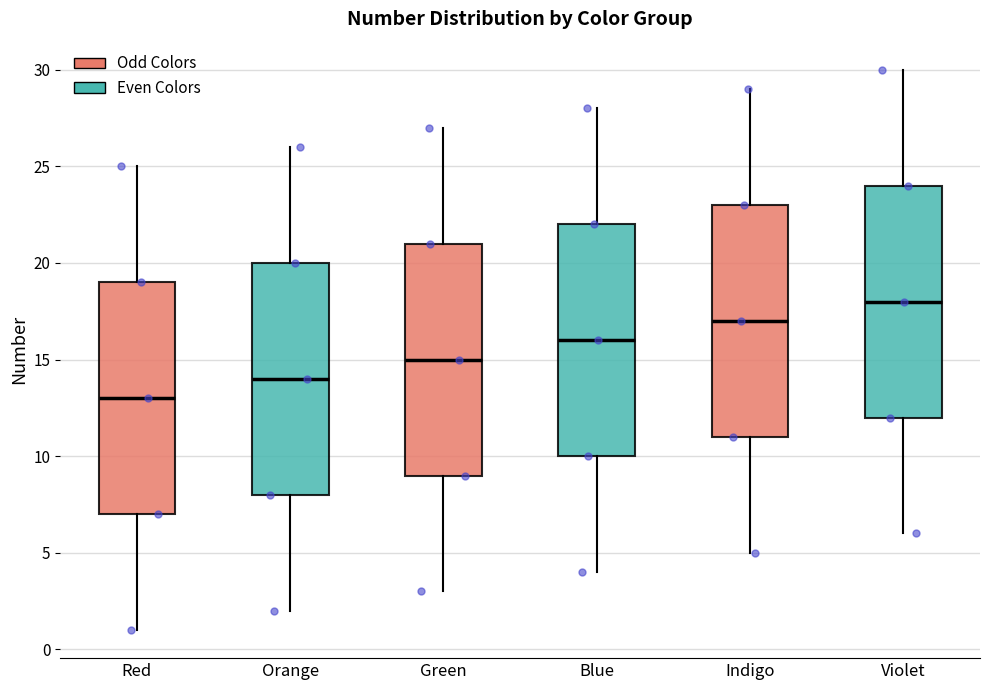

Which box's median line is the lowest?

Red